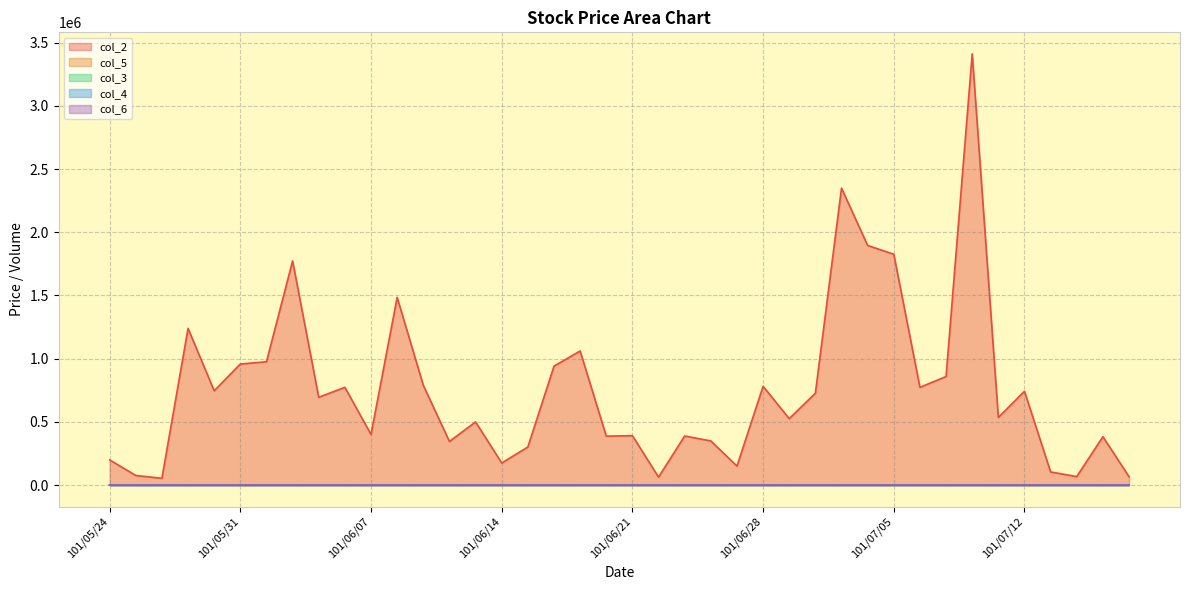

What are all the series names shown in the legend?

col_2, col_5, col_3, col_4, col_6